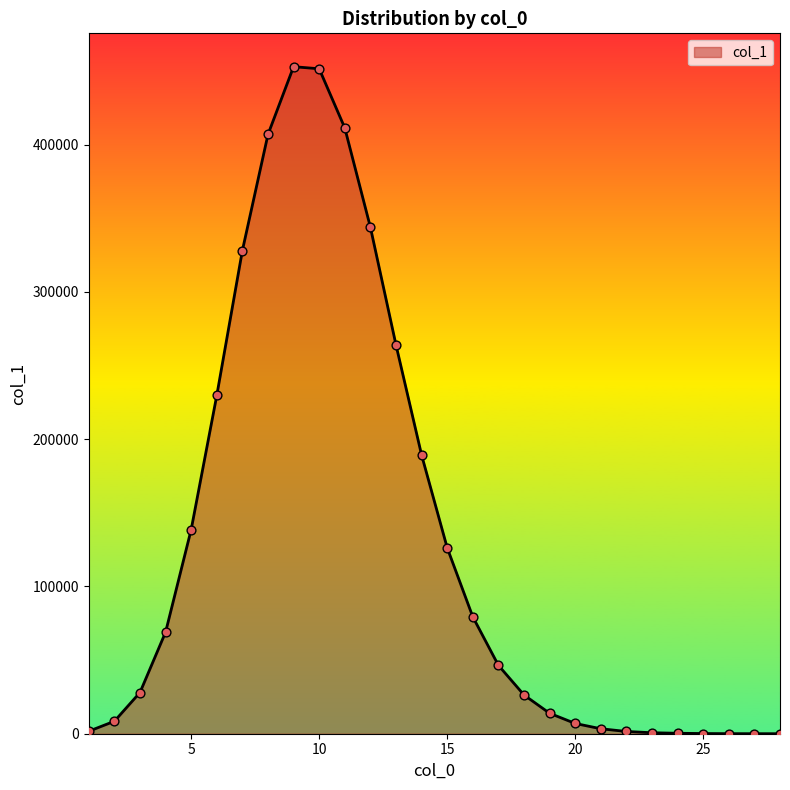

What is the maximum value shown in the chart?

452912